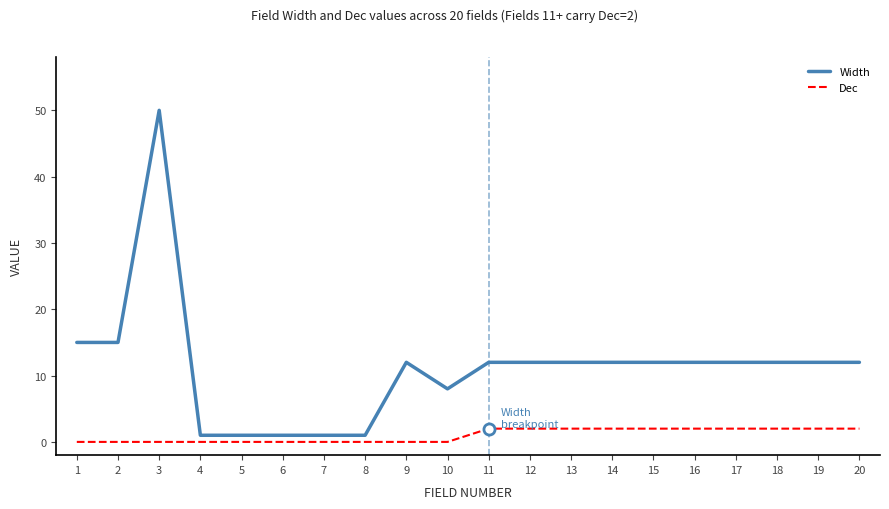

Is it true that Width equals 12 at 20?

True